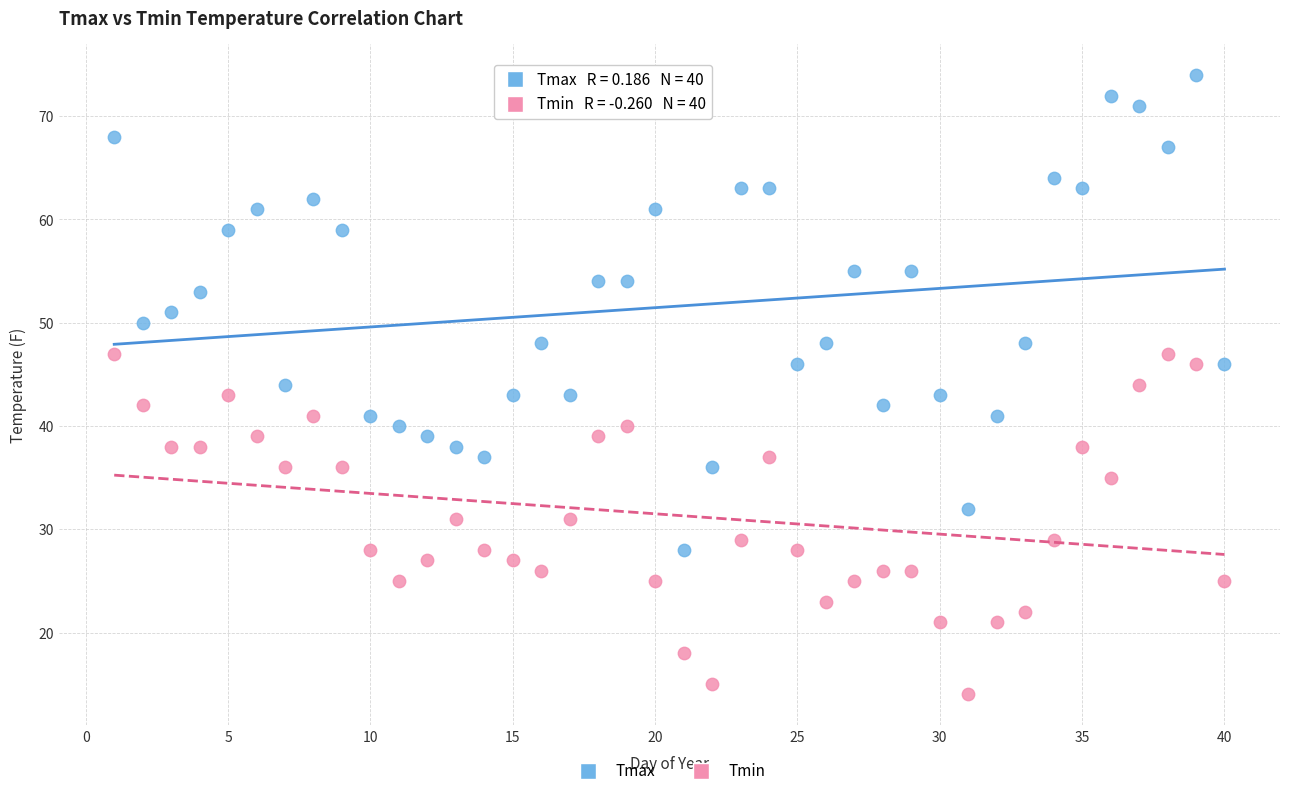

Across all data points, what is the range of X values (max minus min)?

39